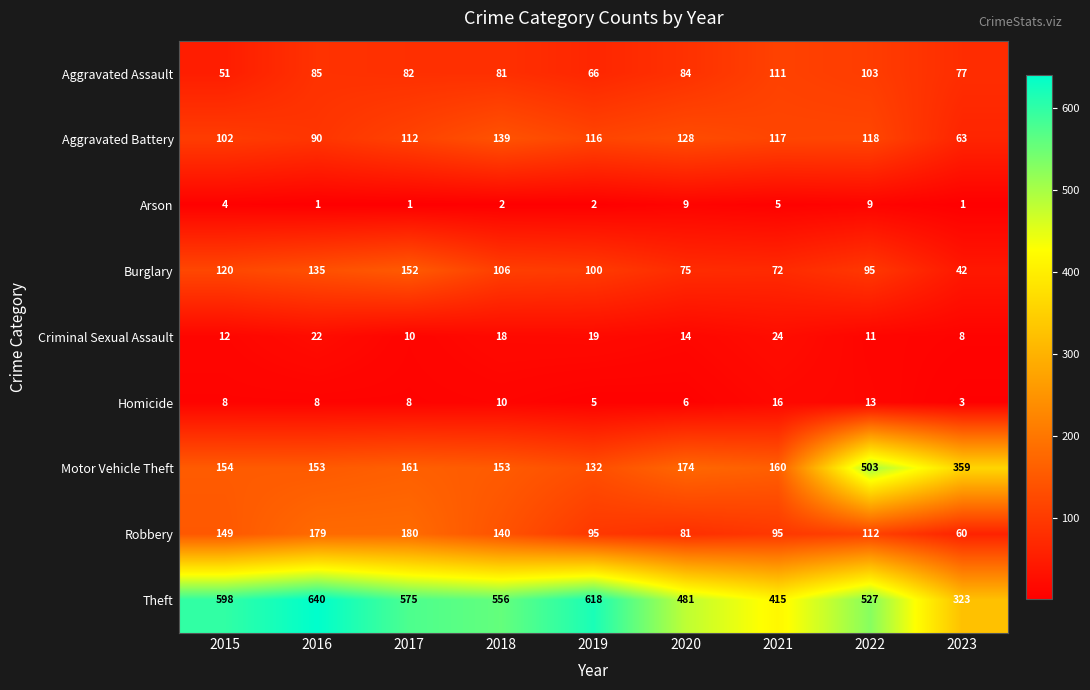

What is the approximate value of Aggravated Battery at 2016, to the nearest 5?

90